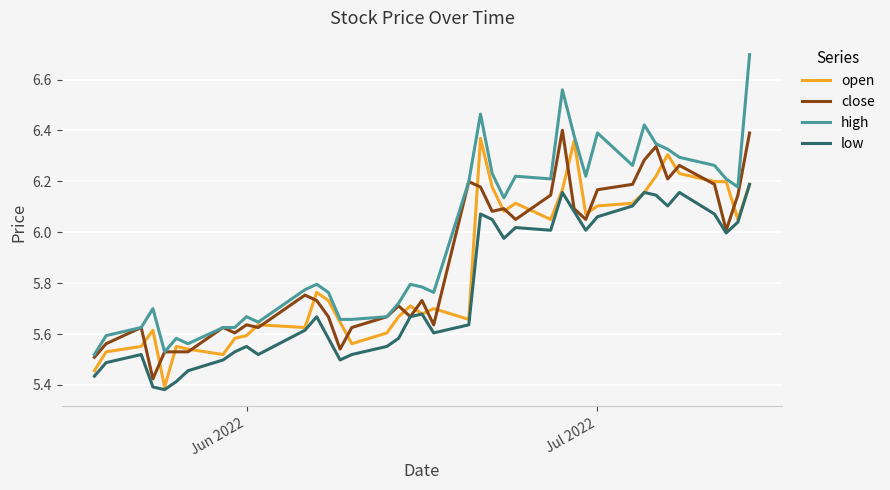

Which series has the largest range (max minus min)?

high